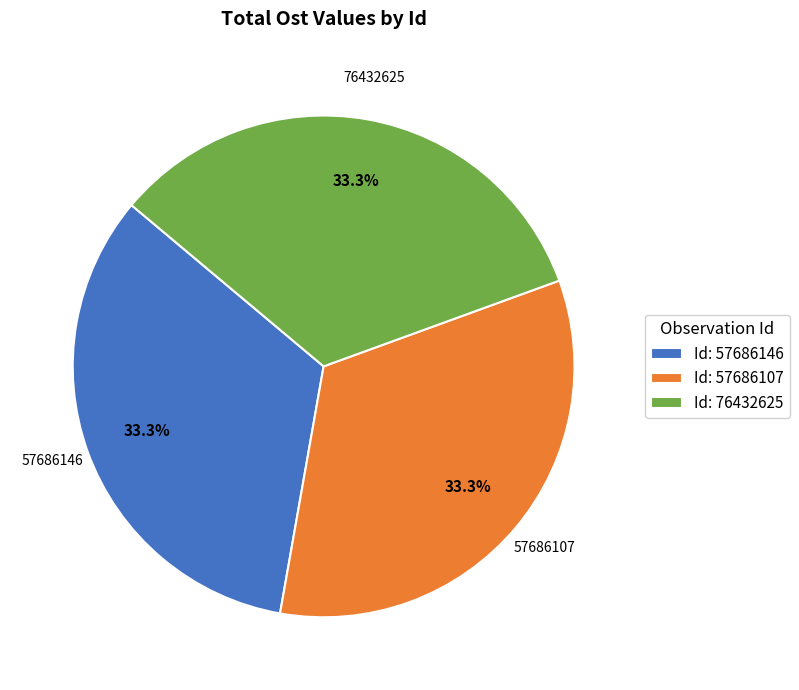

What is the ratio of the value at Id: 57686107 to the value at Id: 57686146?

1.0